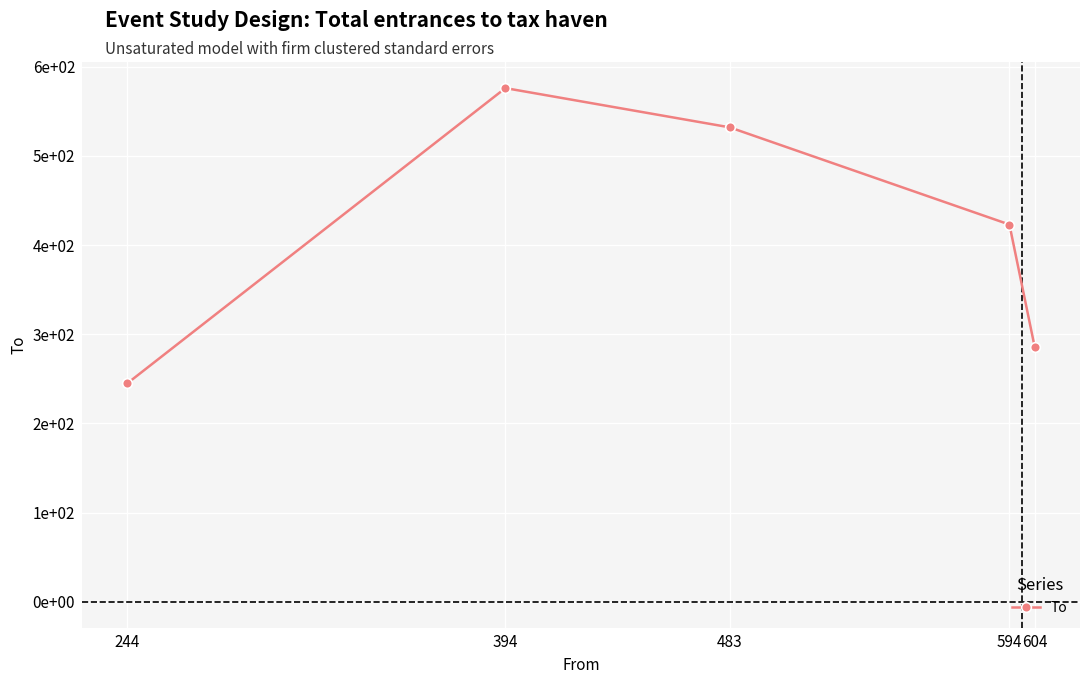

Is this an area chart (filled region under the line)?

No